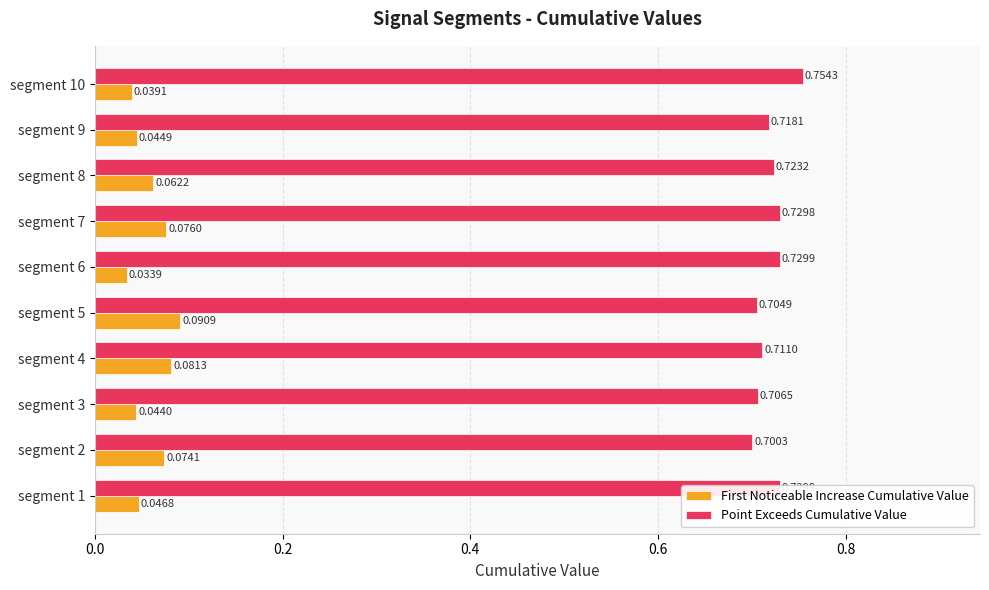

Which series has the widest spread of values?

First Noticeable Increase Cumulative Value